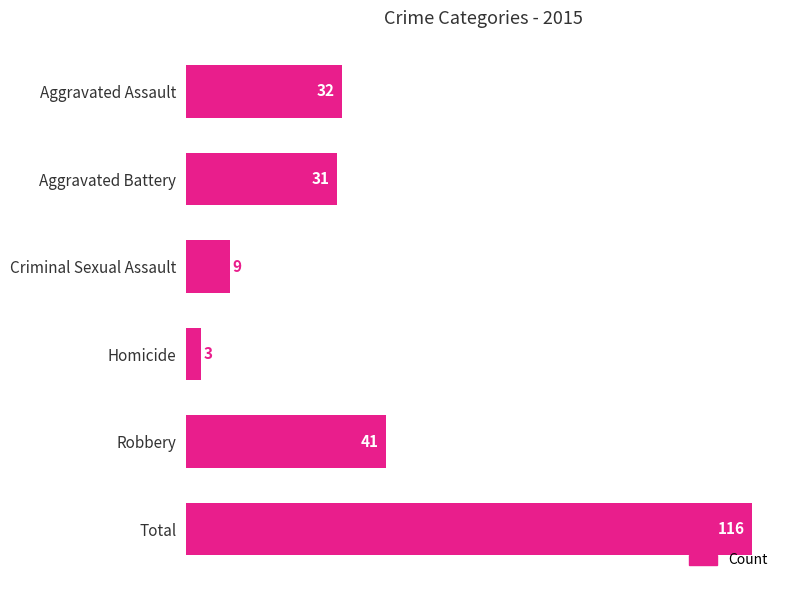

Reading bottom to top, what are all the values shown in this chart?

116	41	3	9	31	32